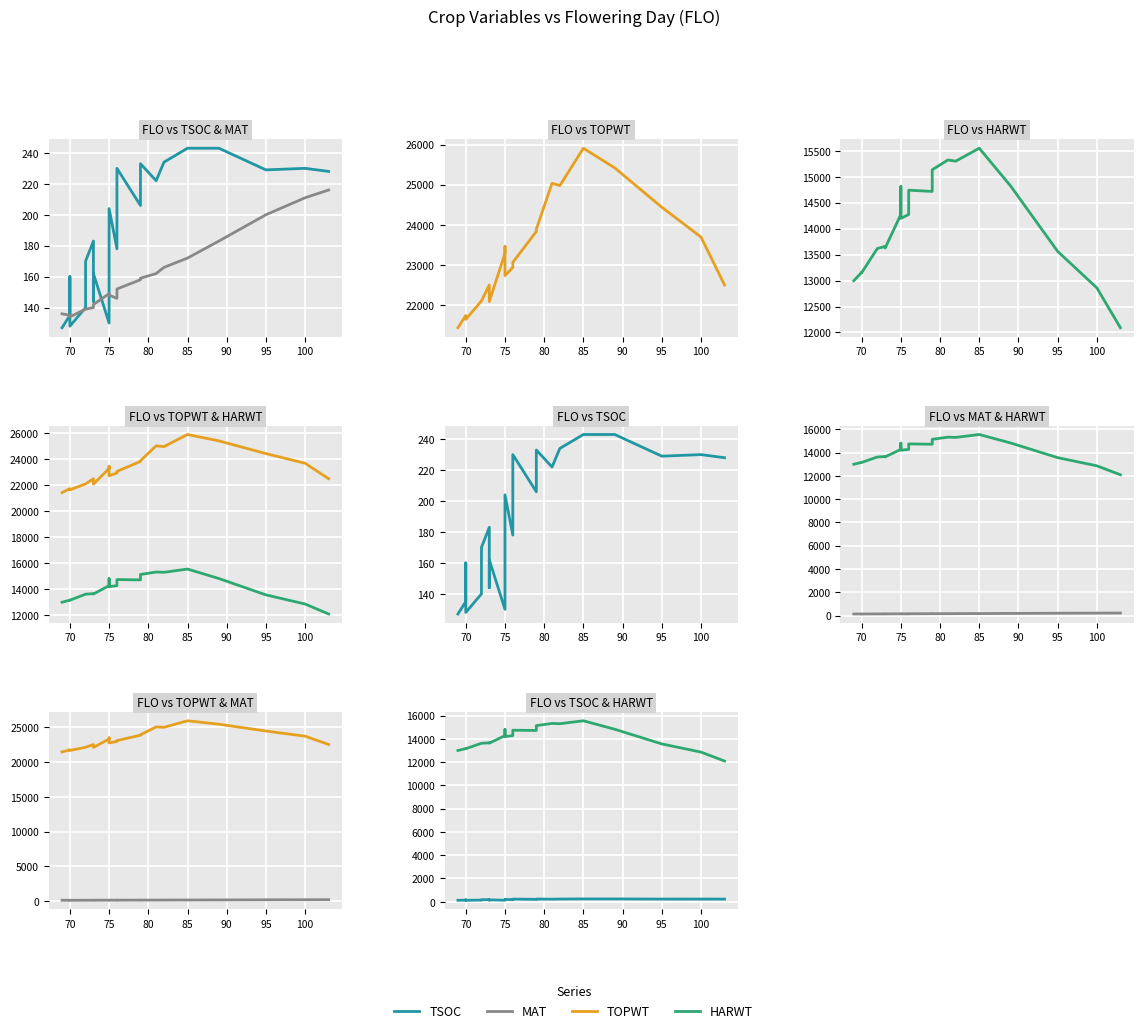

Reading left to right, transcribe all the data shown in this chart.

TSOC: 127	135	160	128	140	170	183	165	144	162	130	152	189	204	178	230	206	233	222	234	243	243	229	230	228
MAT: 136	135	135	134	139	139	140	142	142	142	149	148	148	148	146	152	158	159	162	166	172	183	200	211	216
TOPWT: 21439	21742	21742	21646	22105	22105	22503	22089	22089	22089	23291	23463	23463	22735	22941	23066	23835	23892	25034	24977	25908	25418	24439	23696	22504
HARWT: 12997	13159	13159	13151	13618	13618	13658	13628	13628	13628	14274	14811	14811	14199	14273	14742	14717	15135	15323	15301	15550	14822	13563	12859	12092